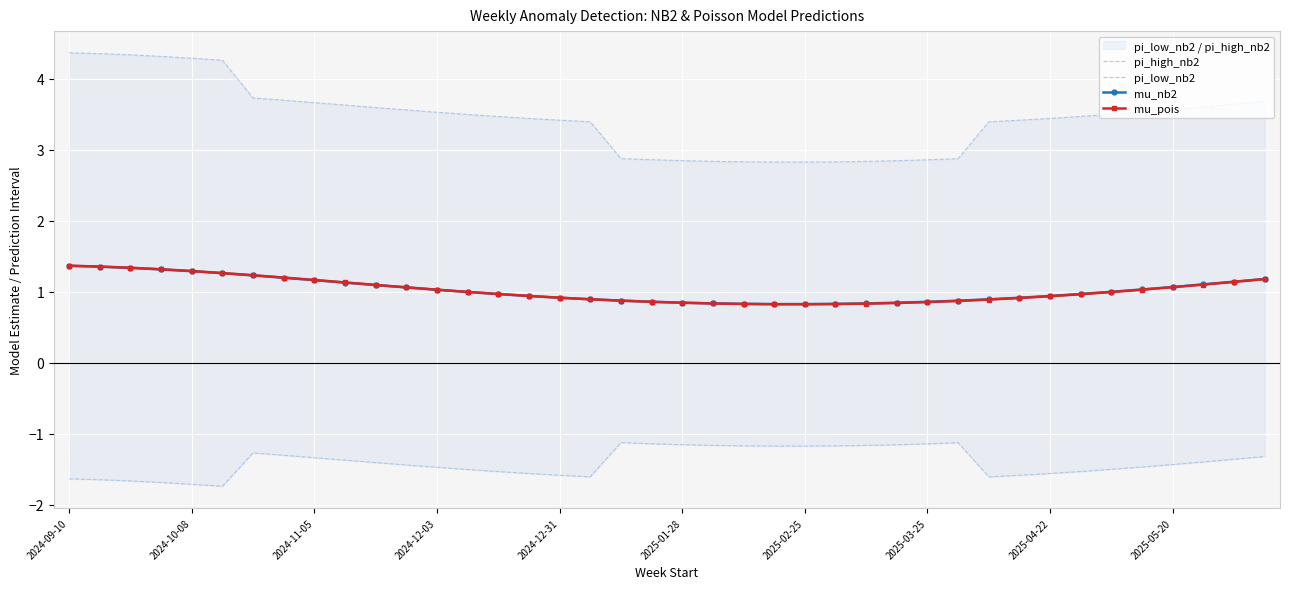

What is the lowest value of the mu_pois series?

0.8